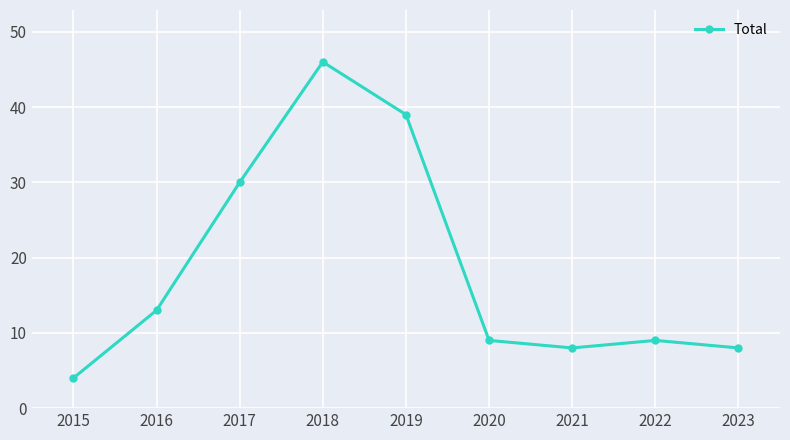

Where is the first local maximum?

2018